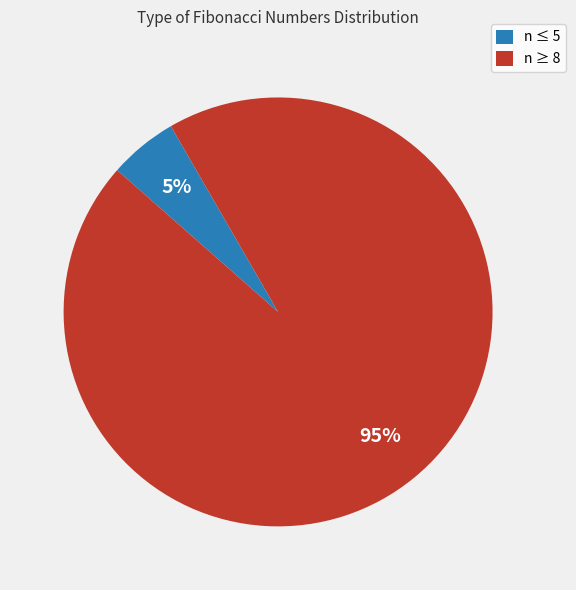

How many slices are in this pie chart?

2